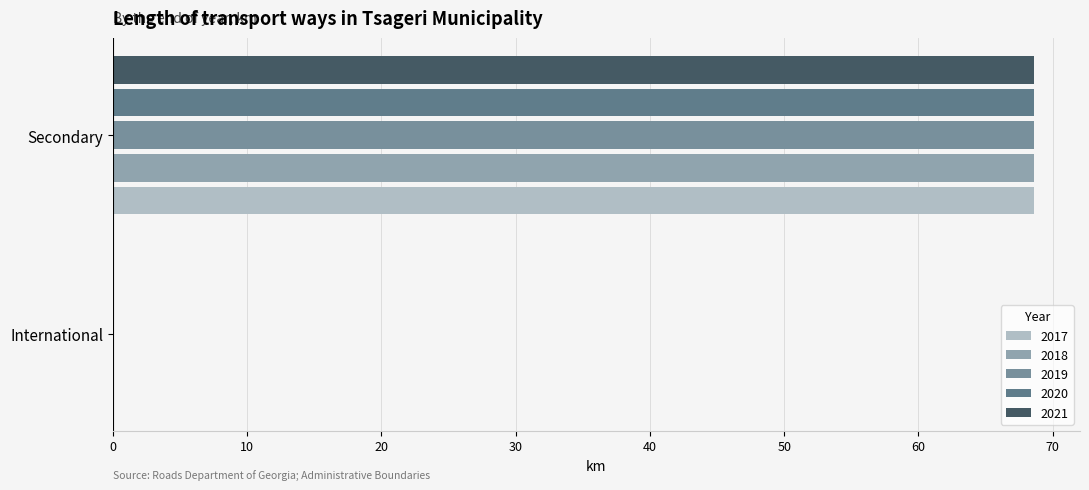

Reading left to right, transcribe all the data shown in this chart.

2017: International=0.0	Secondary=68.6
2018: International=0.0	Secondary=68.6
2019: International=0.0	Secondary=68.6
2020: International=0.0	Secondary=68.6
2021: International=0.0	Secondary=68.6